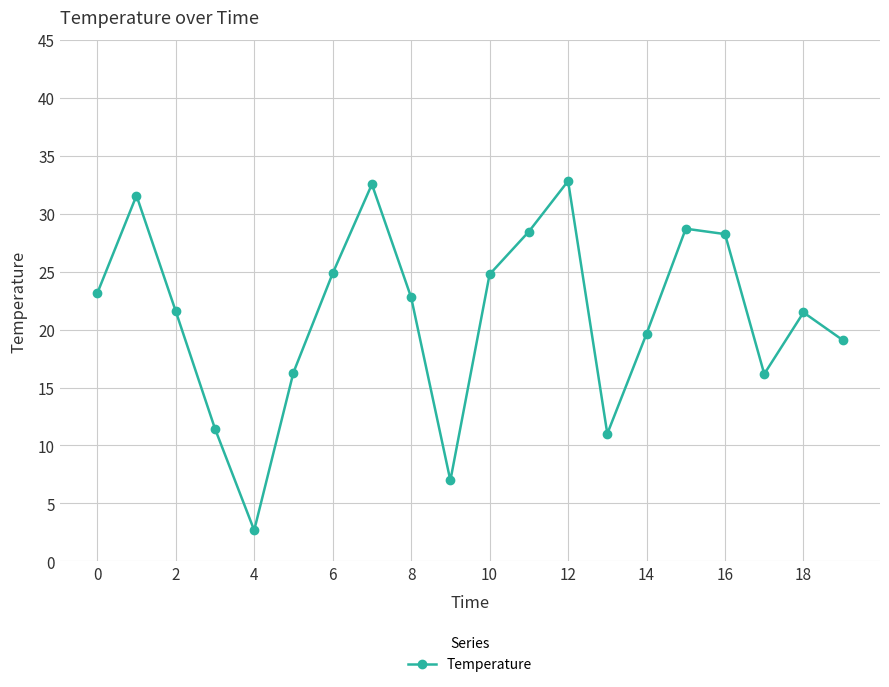

How many interior local valleys (lower than both neighbors) does the data have?

4